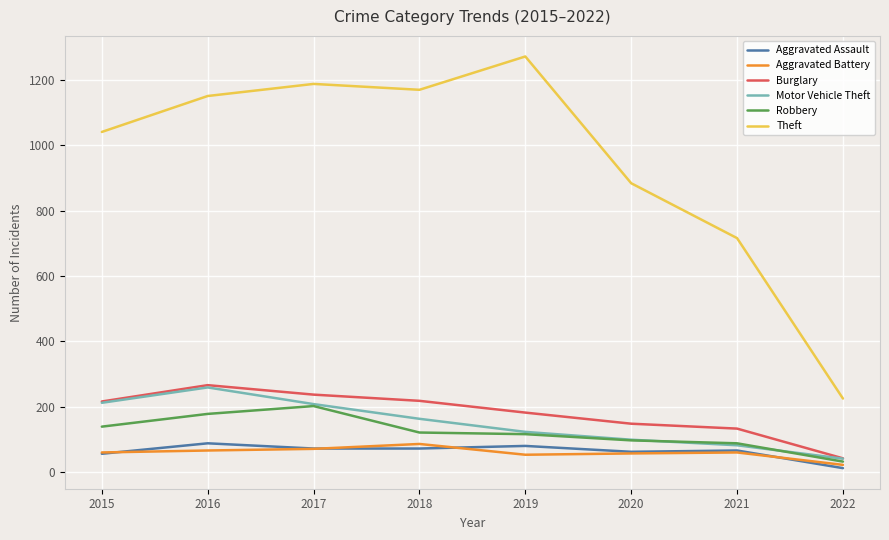

True or false: Aggravated Battery has more than 1 interior local peaks.

True